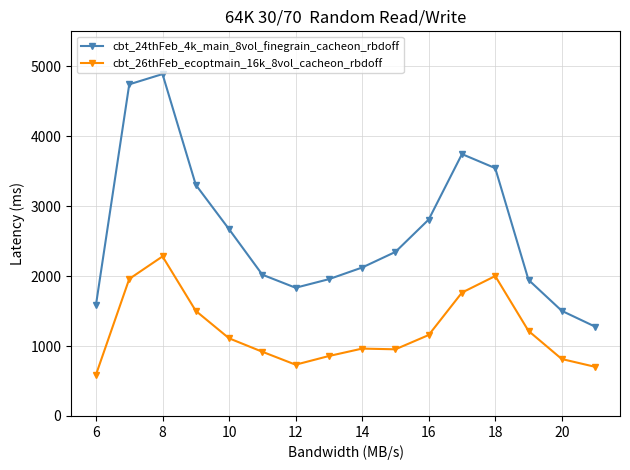

What is the value of the cbt_24thFeb_4k_main_8vol_finegrain_cacheon_rbdoff point at the 9th from the left?

2122.8